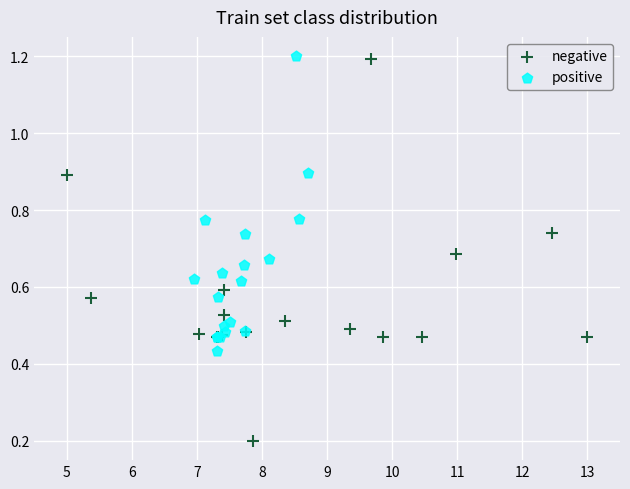

Which series contains the lowest Y value?

negative